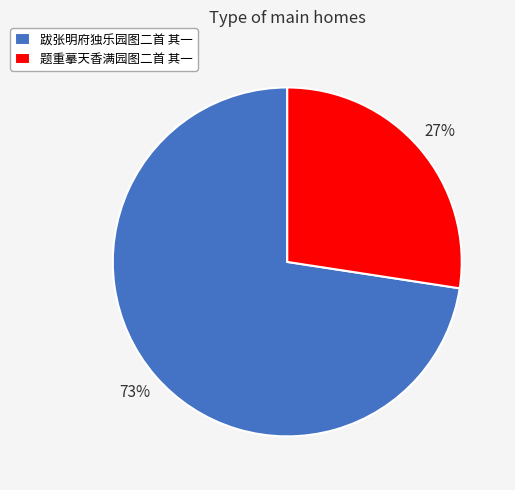

Do 题重摹天香满园图二首 其一 and 跋张明府独乐园图二首 其一 together represent more than half of the pie?

Yes